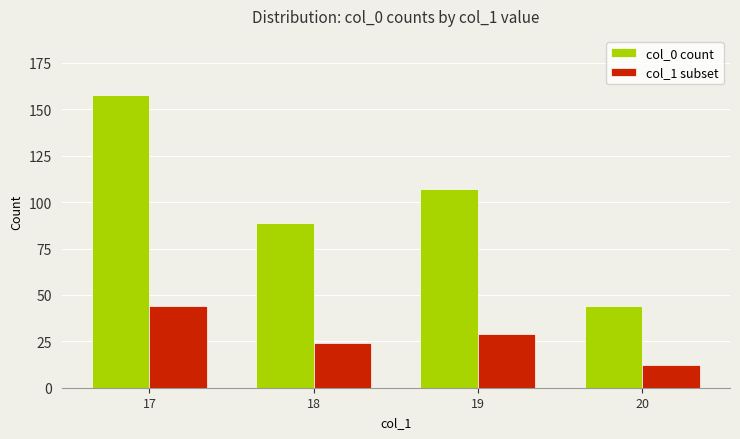

How many data points in col_0 count are less than 107?

2